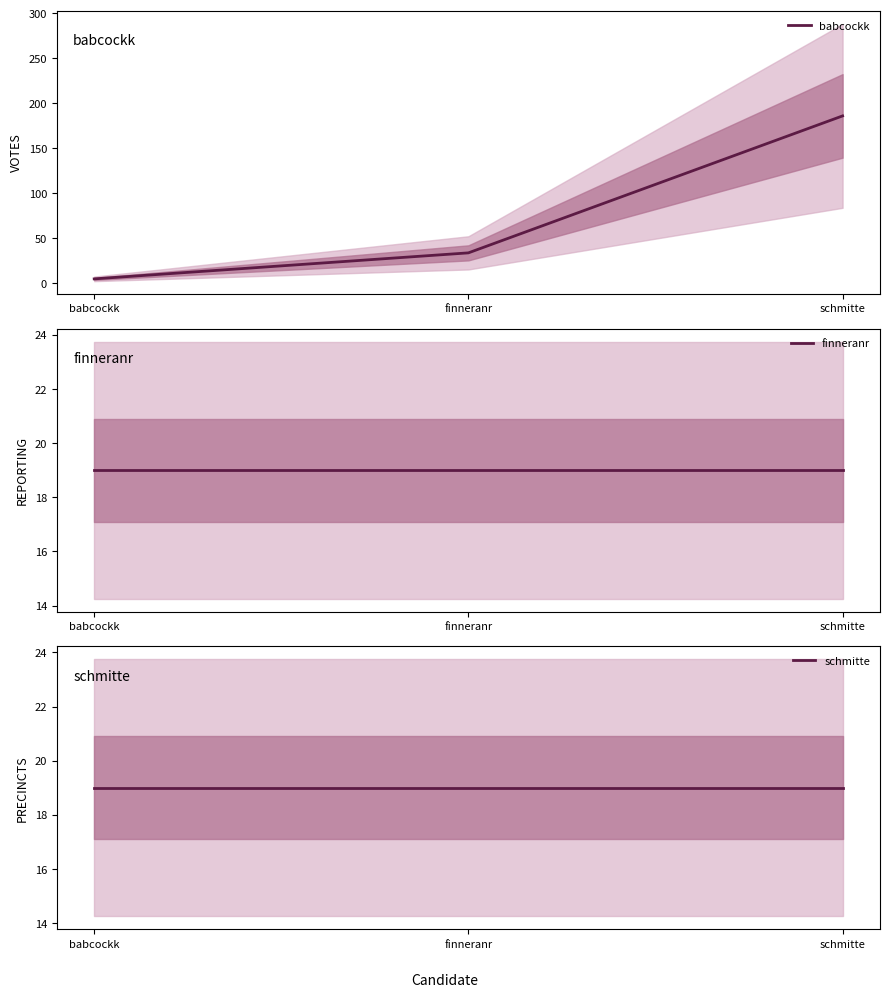

The finneranr series shows 19.0 at finneranr. True or false?

True